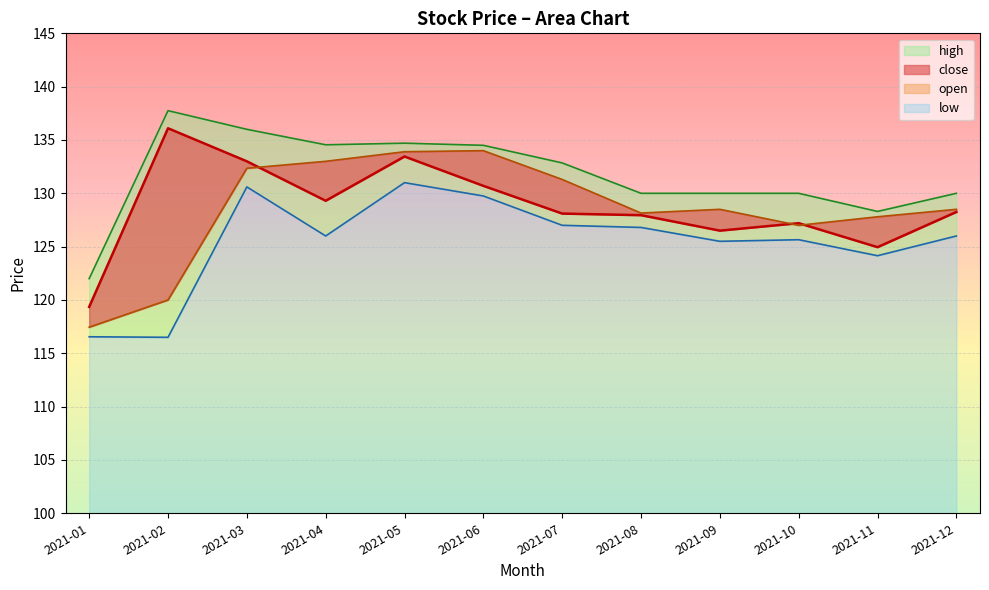

Reading left to right, list all the values displayed in this chart.

close: 119.3	136.1	133.0	129.3	133.4	130.7	128.1	128.0	126.5	127.2	125.0	128.2
open: 117.5	120.0	132.3	133.0	133.9	134.0	131.3	128.2	128.5	127.0	127.8	128.5
high: 122.0	137.8	136.0	134.6	134.7	134.5	132.8	130.0	130.0	130.0	128.3	130.0
low: 116.5	116.5	130.6	126.0	131.0	129.8	127.0	126.8	125.5	125.7	124.2	126.0